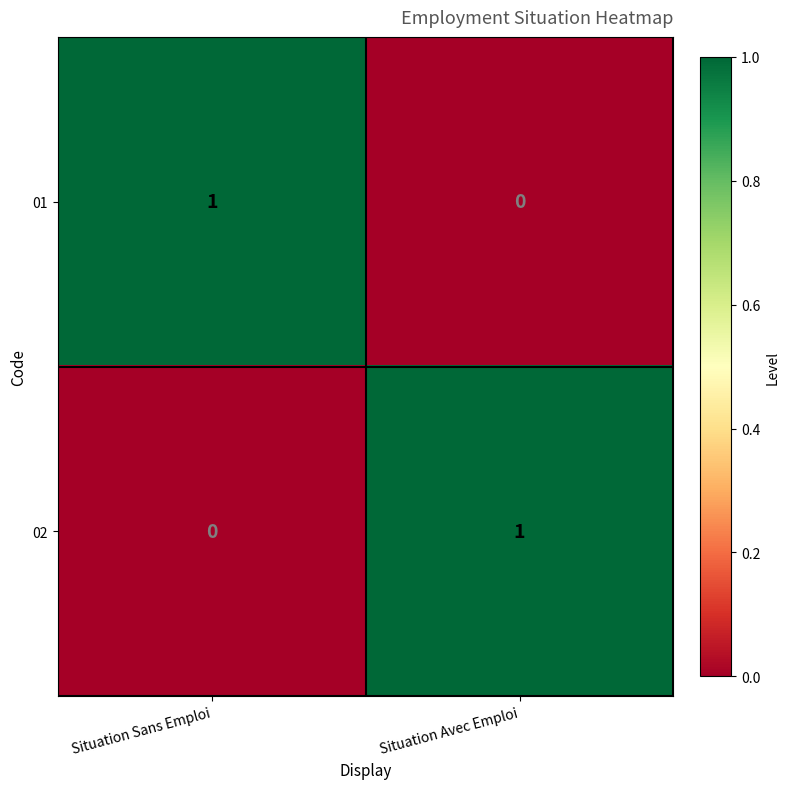

How many data points does each series have?

2